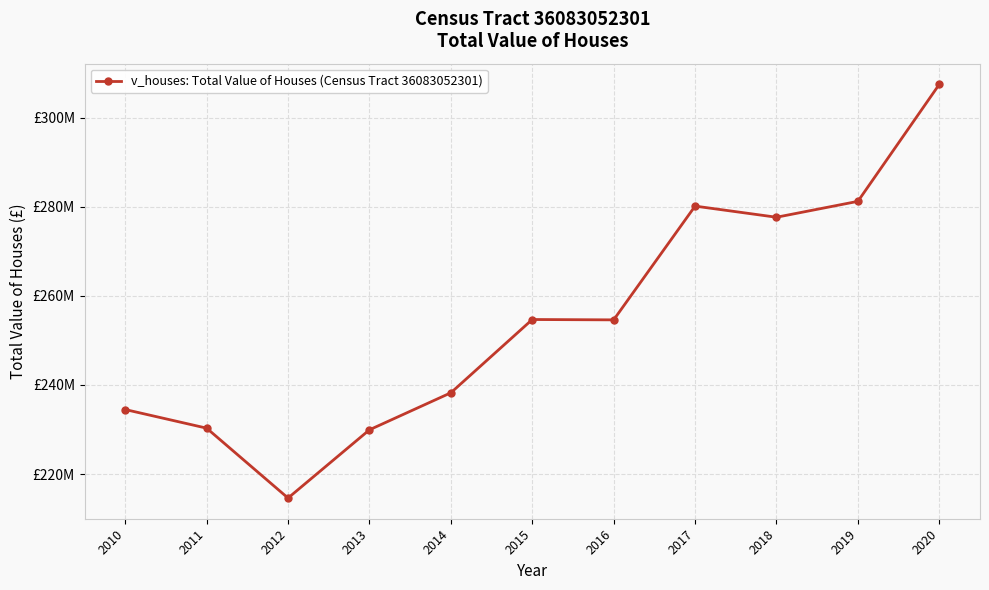

Is this an area chart (filled region under the line)?

No